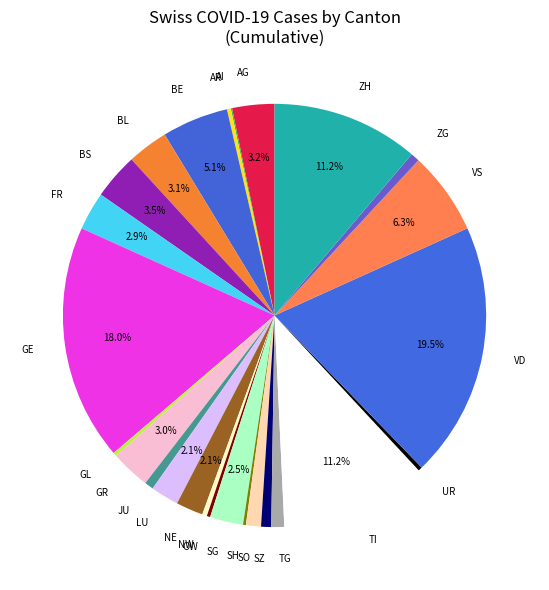

Is there a majority slice in this chart?

No